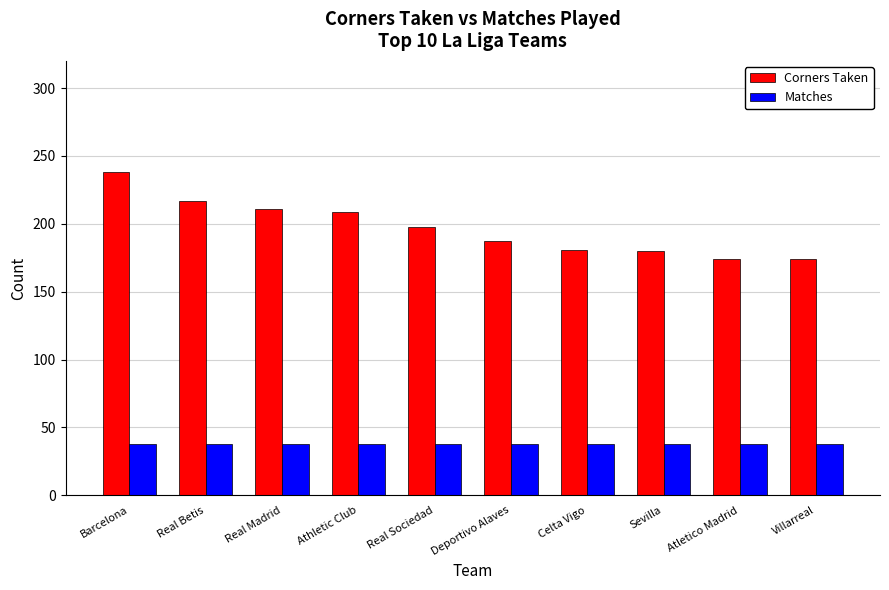

How many data points does each series have?

10